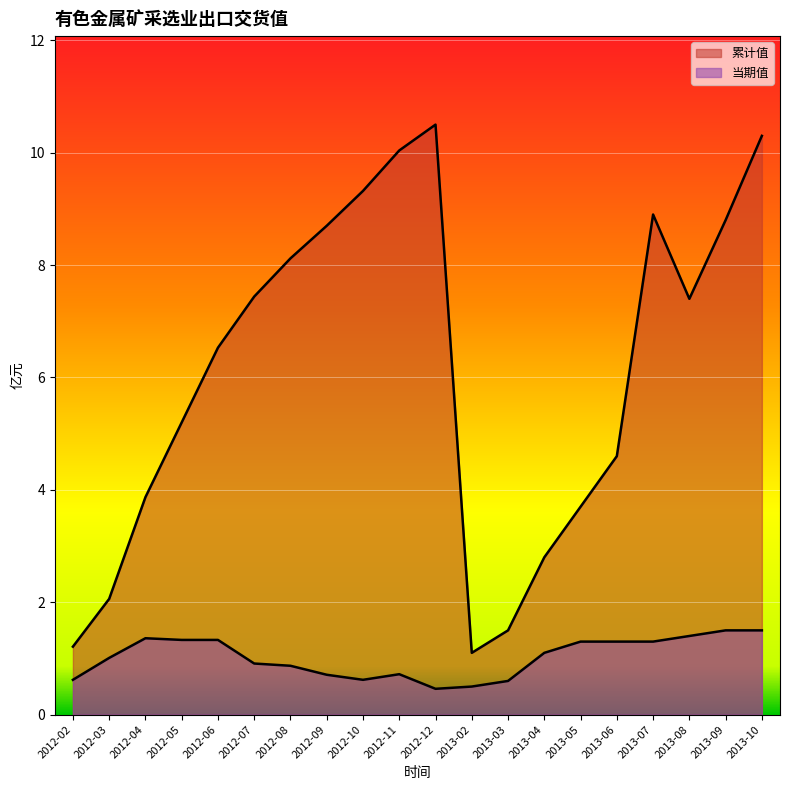

What position from the right is 2012-12?

10